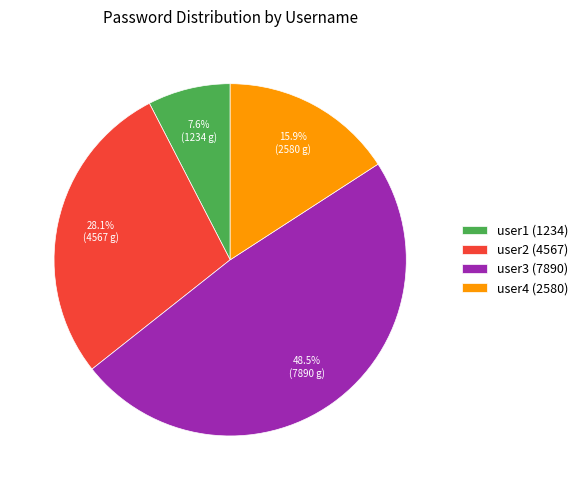

Combined, do user4 and user2 account for over 50%?

No